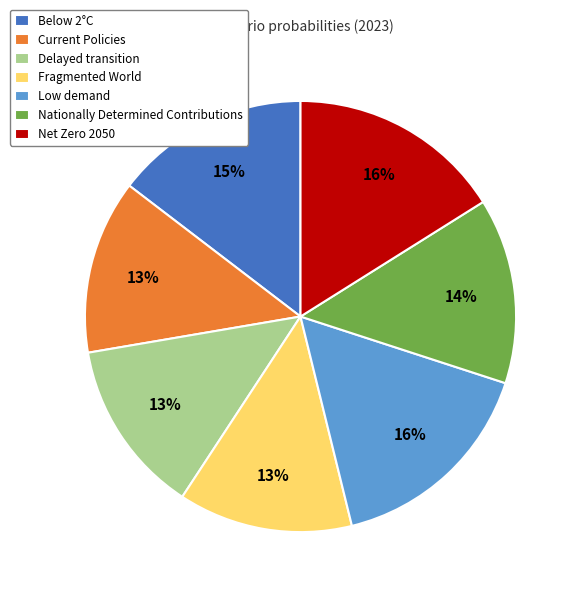

To the nearest percent, what is the combined percentage of Nationally Determined Contributions and Low demand?

30%